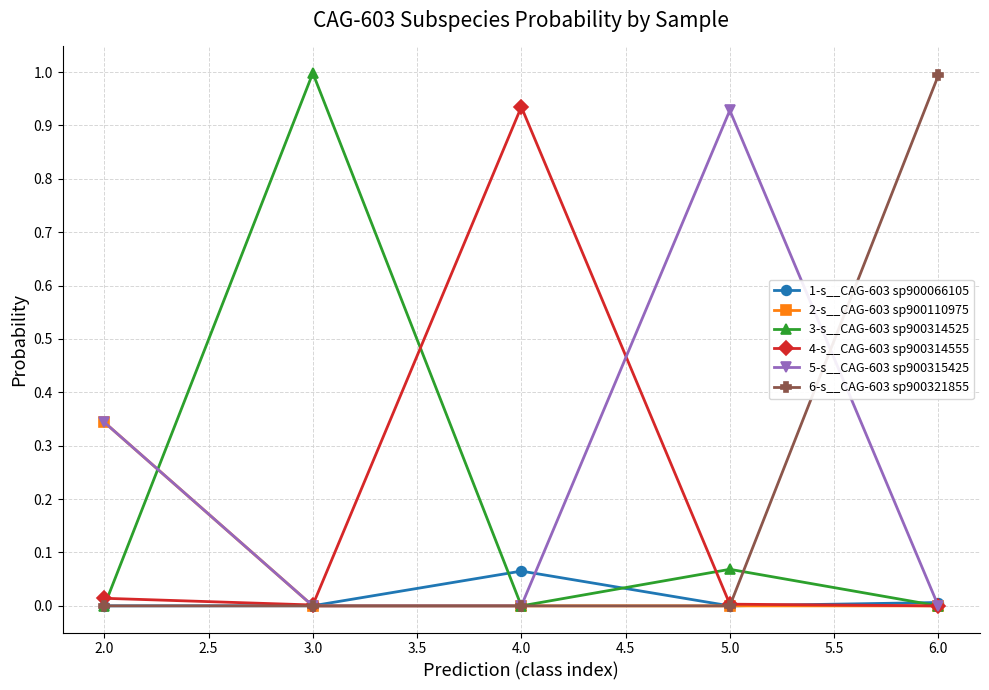

What is the label of the 2nd point from the right?

5.0